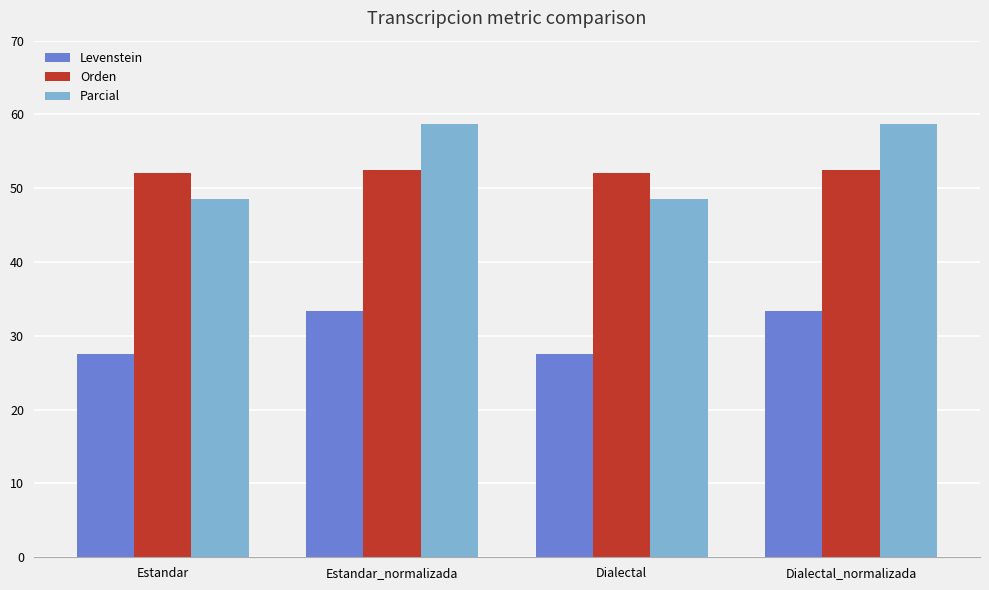

What are all the series names shown in the legend?

Levenstein, Orden, Parcial